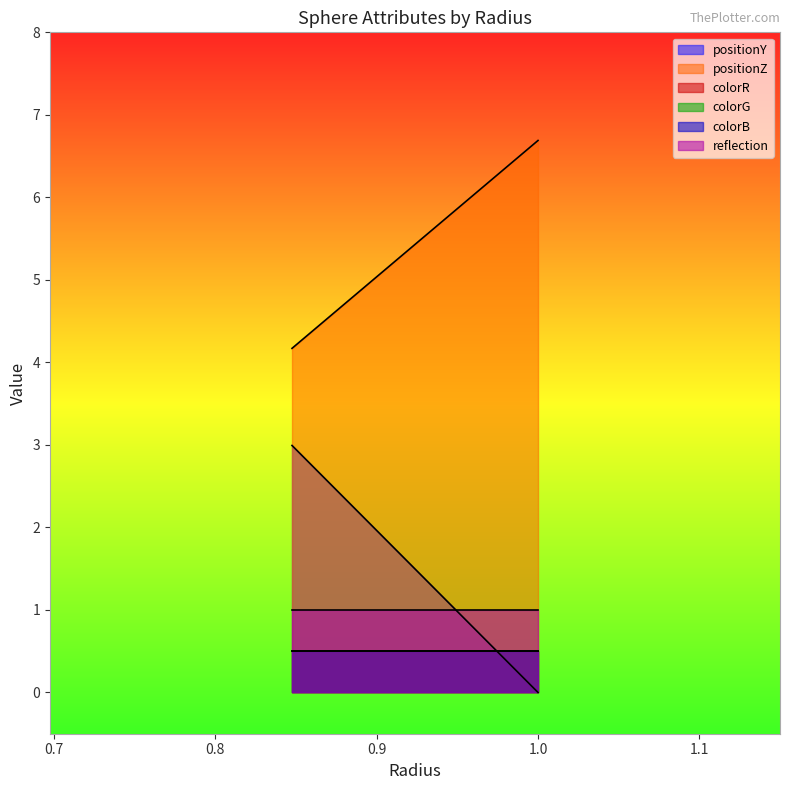

Rank the series at 0.8474987328113545 from highest to lowest value.

positionZ, positionY, reflection, colorR, colorG, colorB